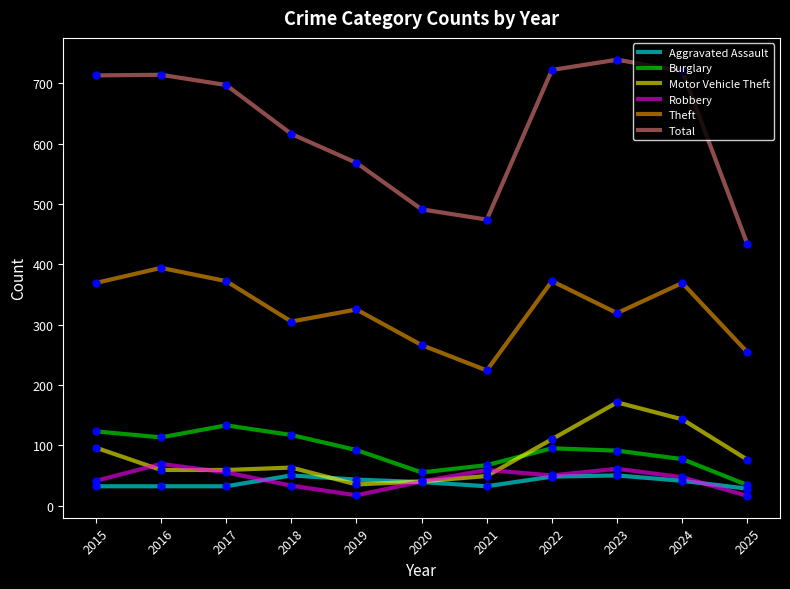

Does the chart have visible grid lines?

No